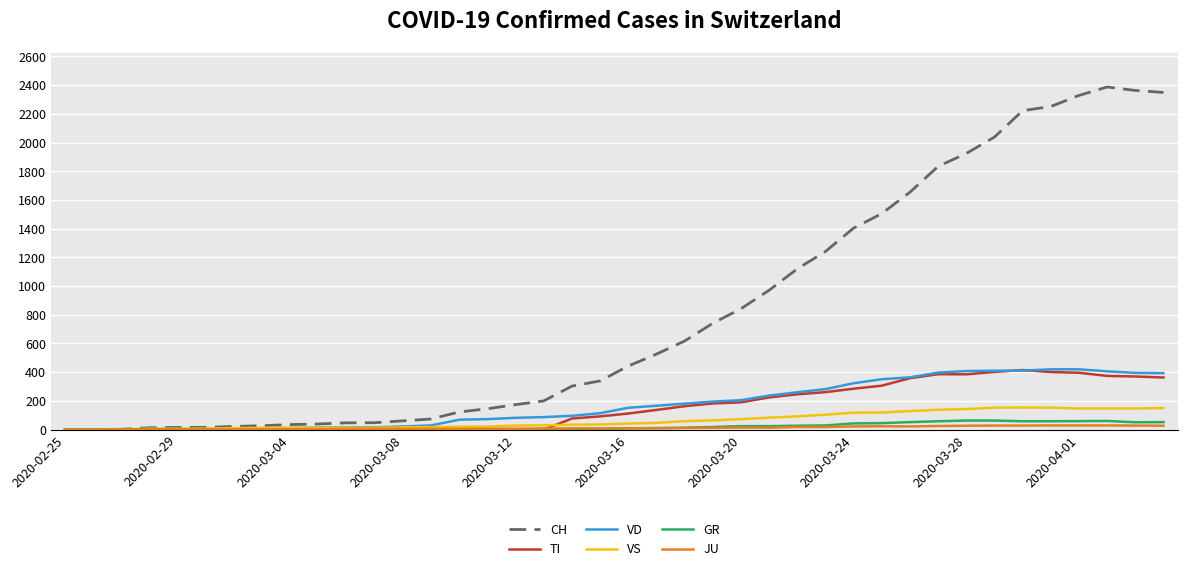

Which series has the largest total across all categories?

CH